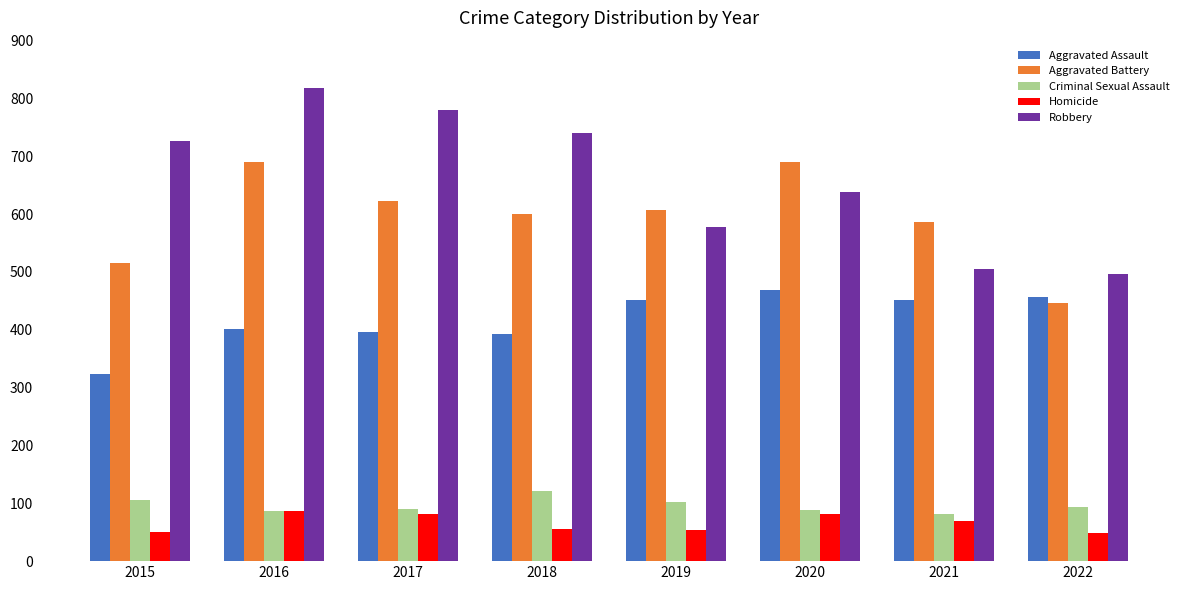

What is the difference between the Robbery values at 2019 and 2022?

80